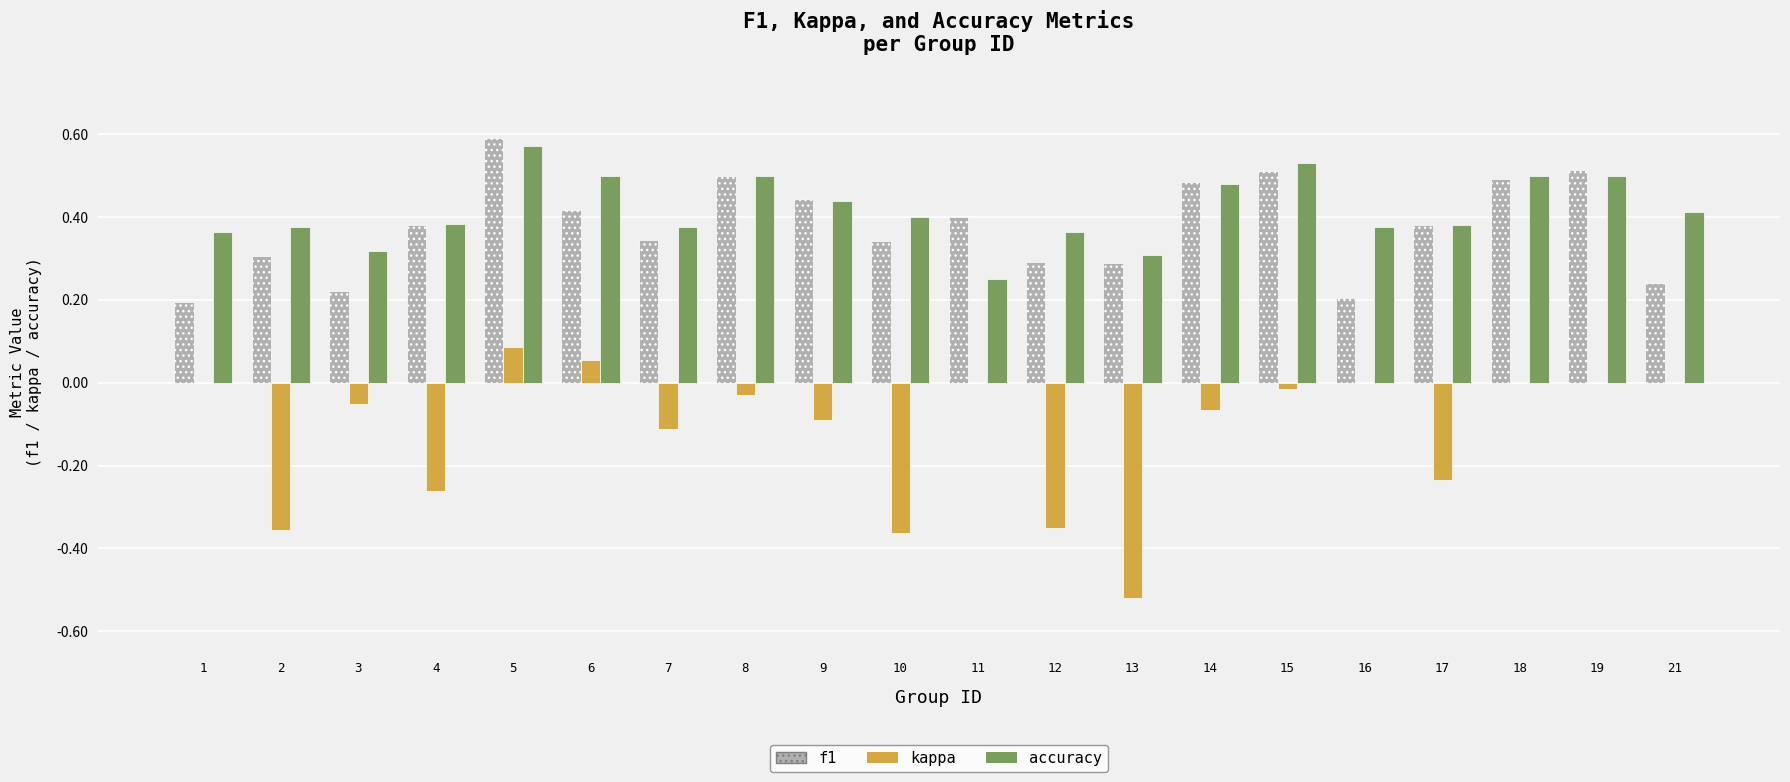

Which category has the highest value in the f1 series?

5